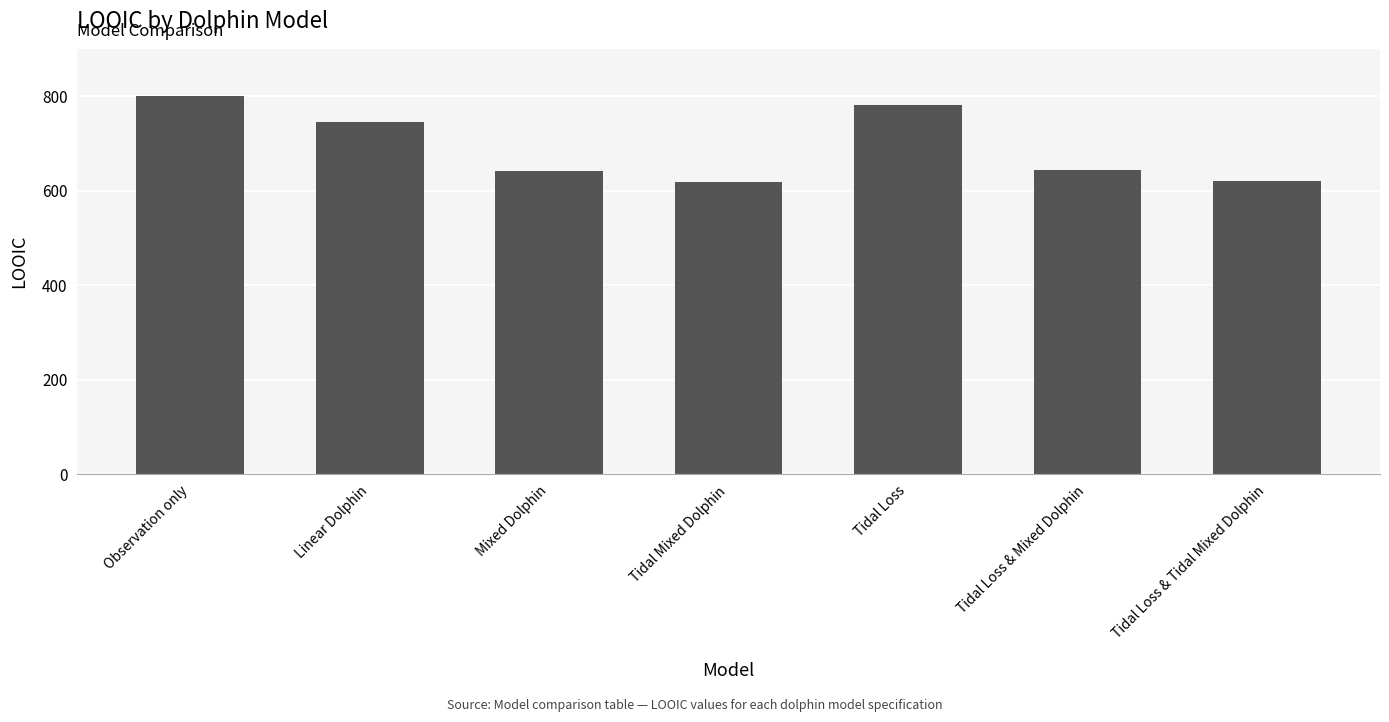

What is the value of the 6th bar from the left?

643.3